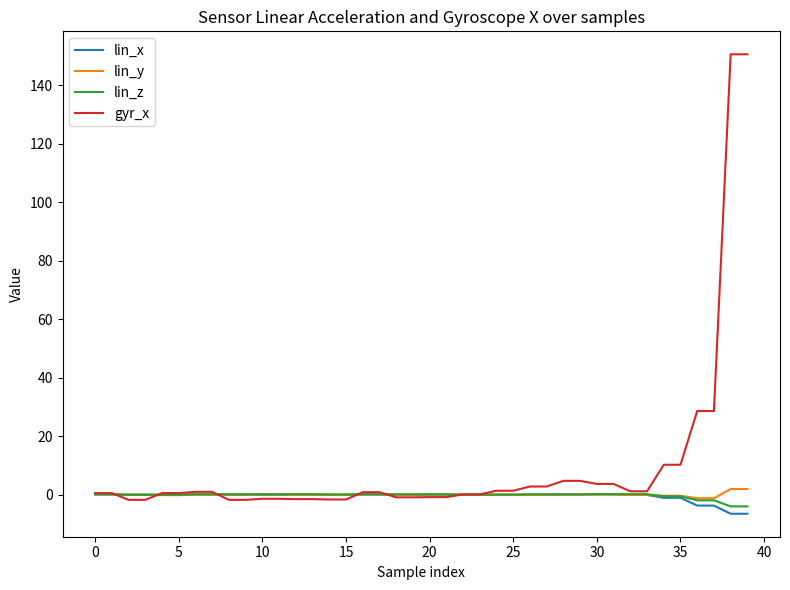

Which series has the largest total across all categories?

gyr_x